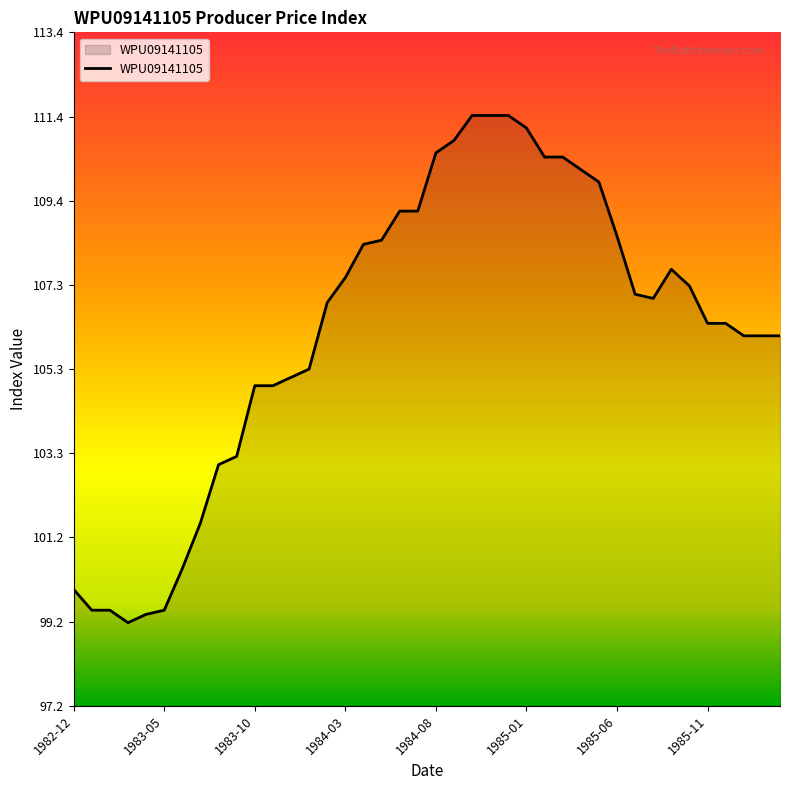

What is the smallest value displayed?

99.2